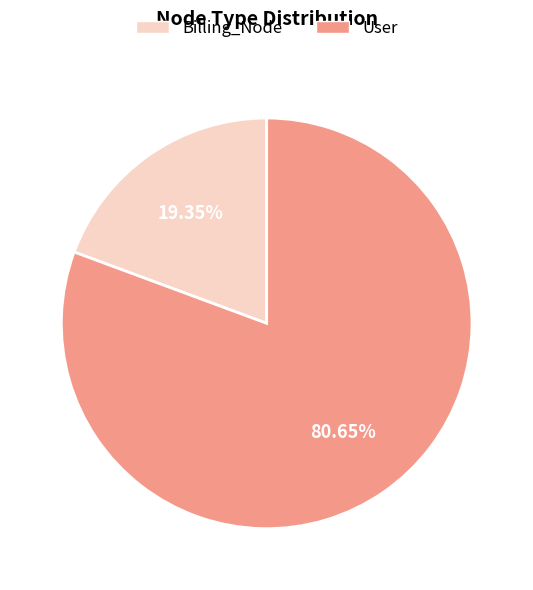

True or false: Billing_Node accounts for 28% of the total.

False